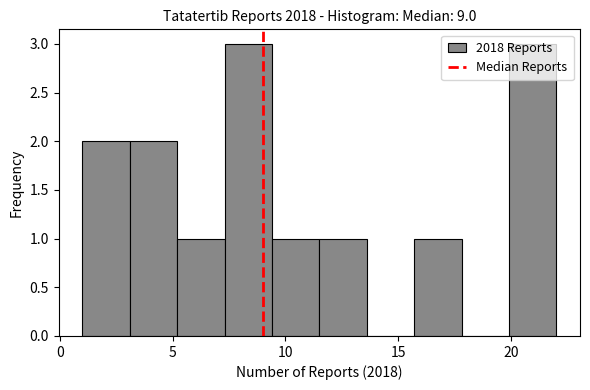

Reading left to right, list every bar in this chart as the range it spans on the x-axis followed by its height. Neither the bar edges nor the heights are printed on the chart, so give them approximately, as read against the axes.

1.0 to 3.1: 2
3.1 to 5.2: 2
5.2 to 7.3: 1
7.3 to 9.4: 3
9.4 to 11.5: 1
11.5 to 13.6: 1
13.6 to 15.7: 0
15.7 to 17.8: 1
17.8 to 19.9: 0
19.9 to 22.0: 3